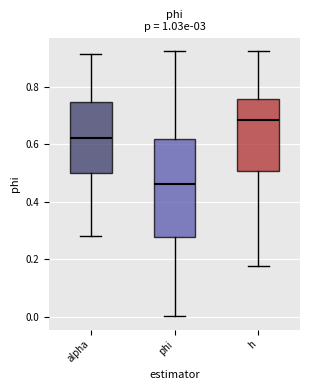

Reading left to right, read every box against the y-axis: the position of its median line, the range the box covers, and the ends of its whiskers. The values are not printed on the chart, so give them approximately, as read against the axis.

alpha: median 0.62, box 0.50 to 0.74, whiskers 0.28 to 0.92
phi: median 0.46, box 0.28 to 0.62, whiskers 0.00 to 0.92
h: median 0.68, box 0.50 to 0.76, whiskers 0.18 to 0.92